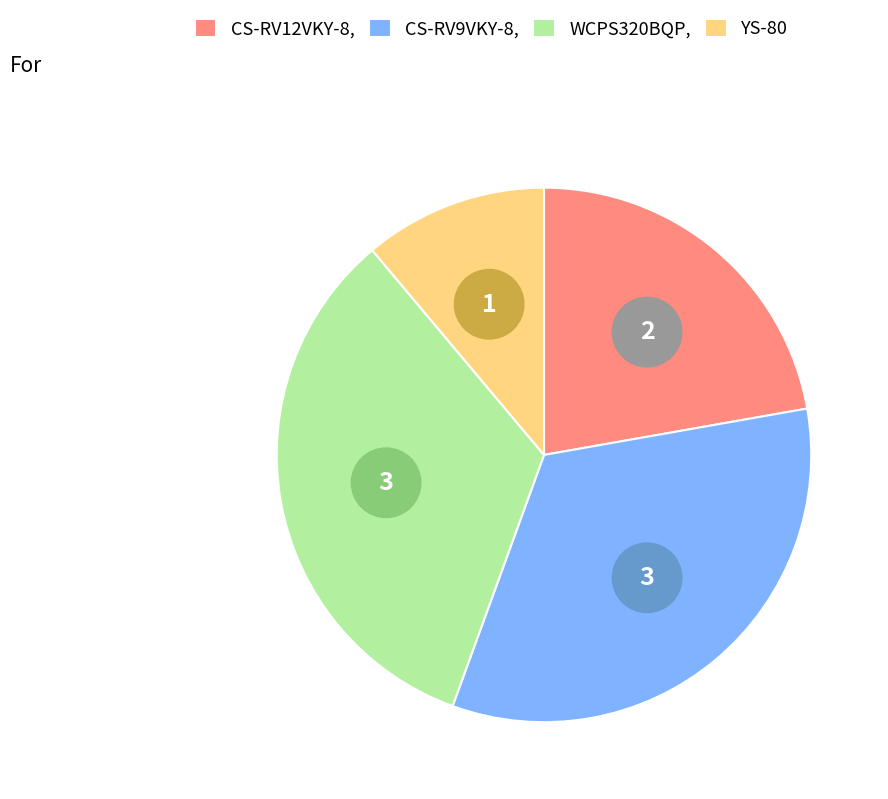

What percentage is the CS-RV12VKY-8 slice, to the nearest percent?

22%